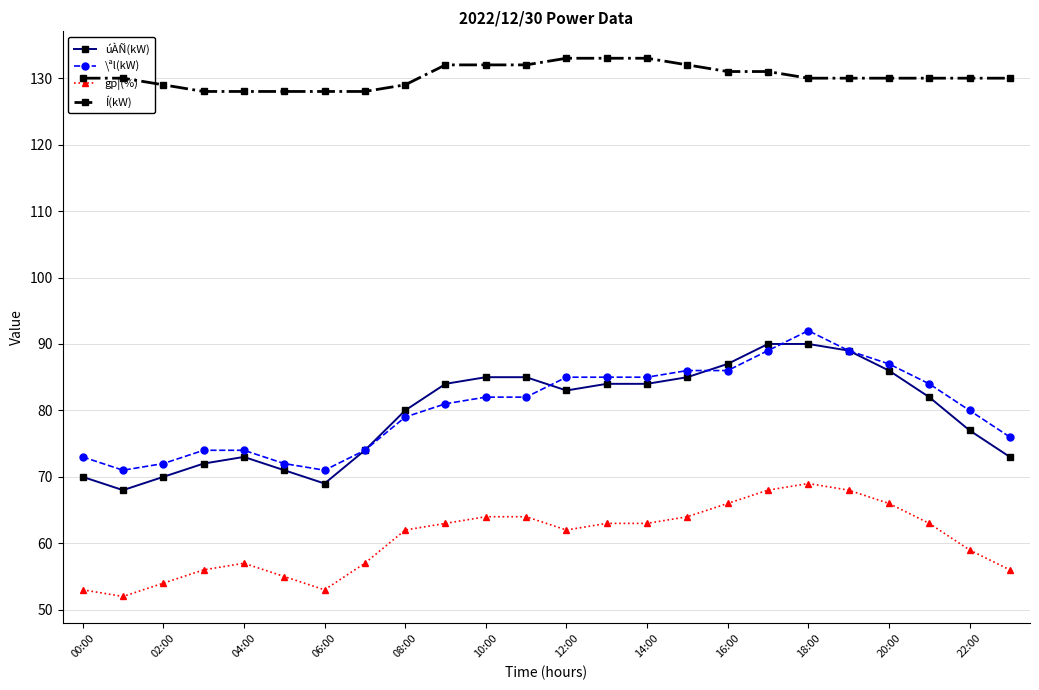

How many lines are shown in the chart?

4